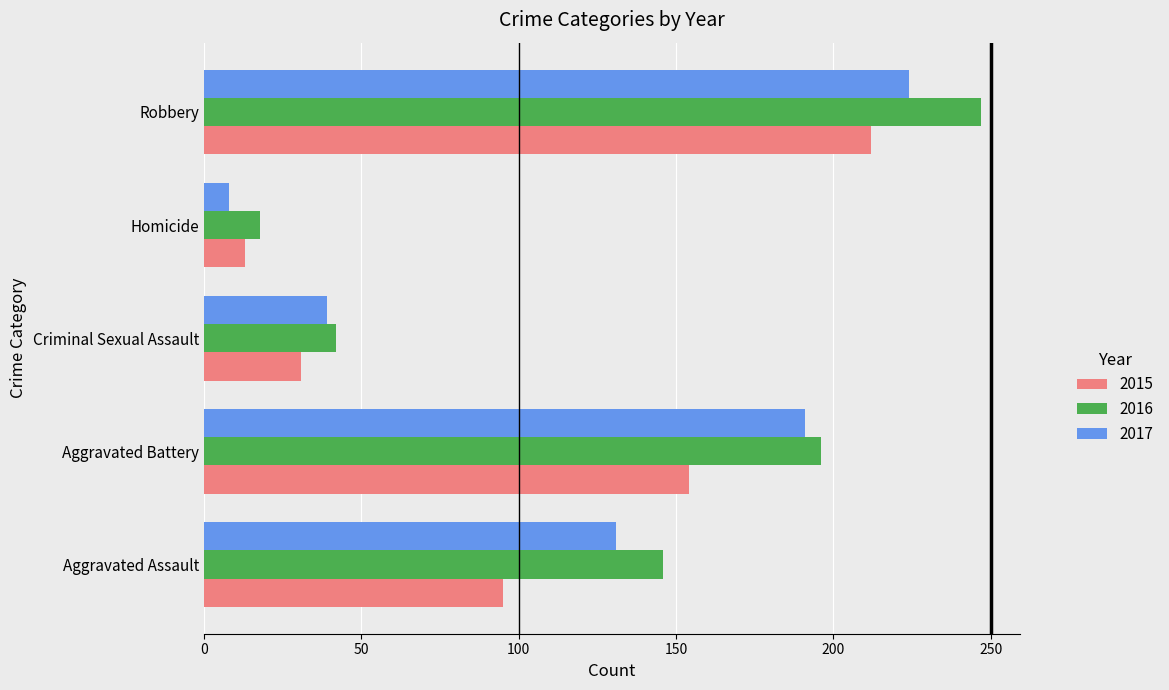

Which series has the largest range (max minus min)?

2016